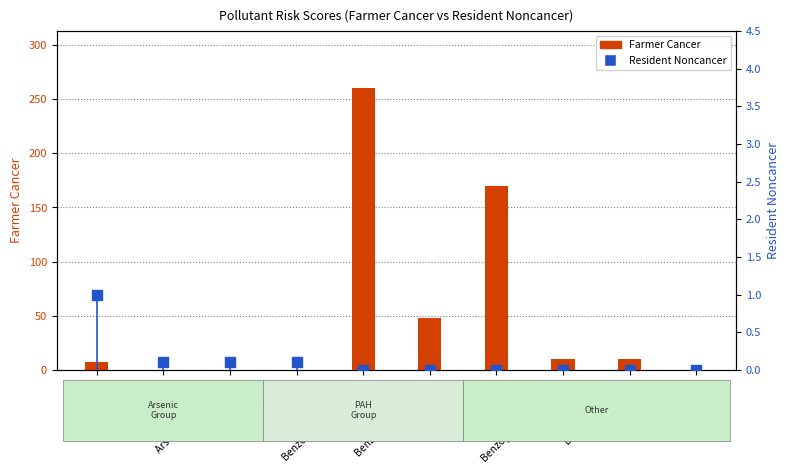

Is the value of Farmer Cancer at Aldrin greater than the value of Resident Noncancer at Arsenic Compounds?

Yes